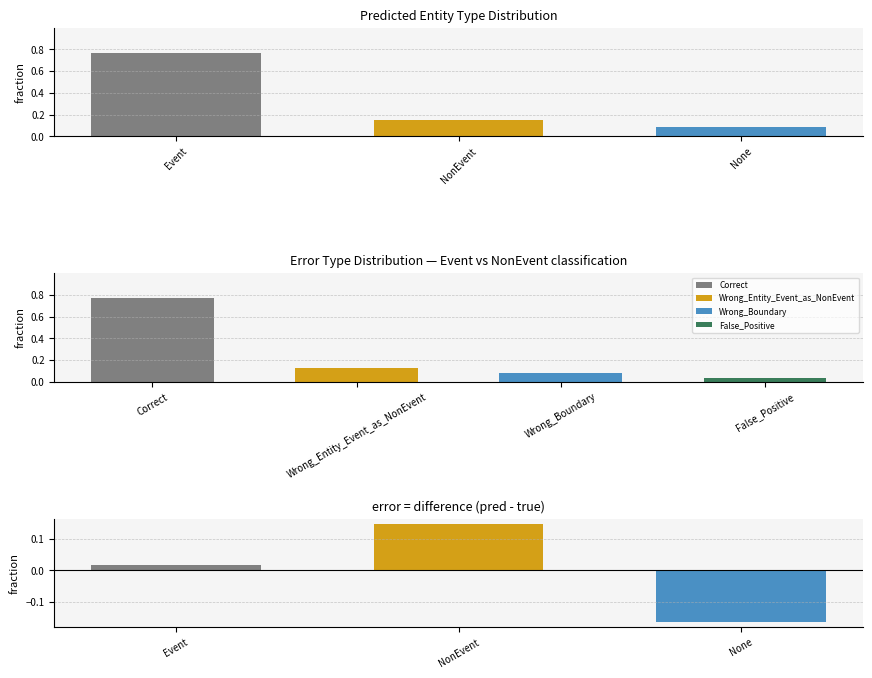

List the labels in order of value, smallest first.

None, NonEvent, Event